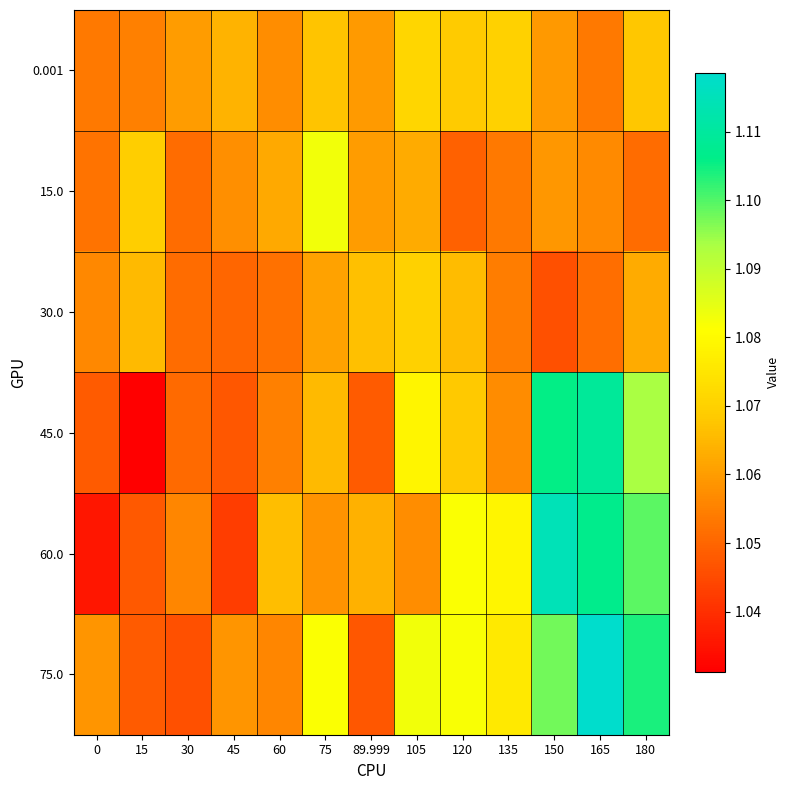

Between 15 and 45, which is larger?

45